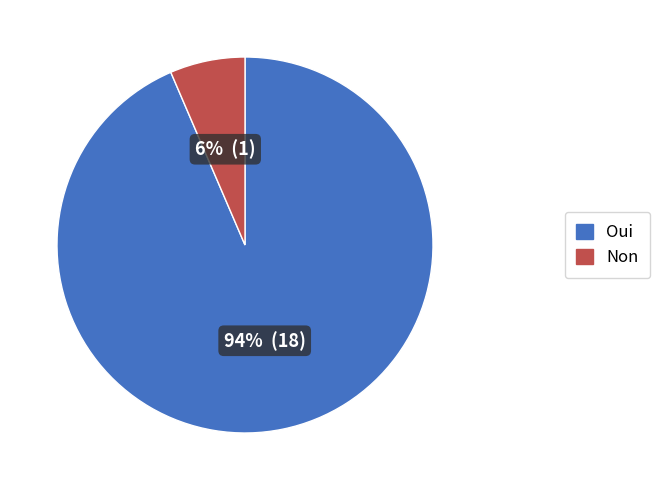

To the nearest percent, what is the average slice percentage?

50%